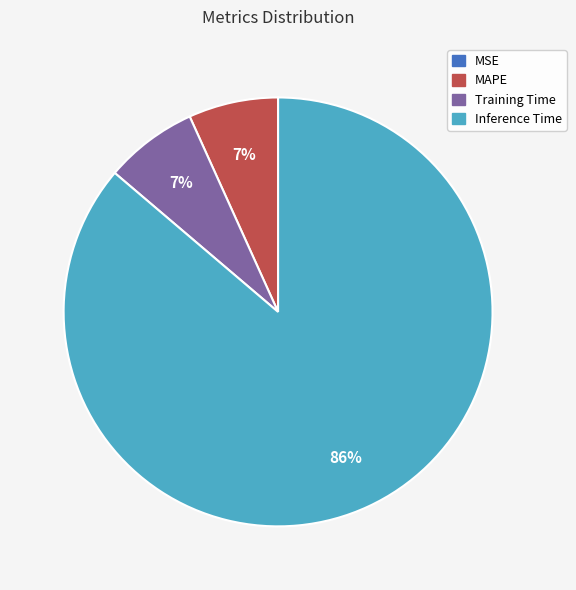

What is the largest slice in the pie chart?

Inference Time